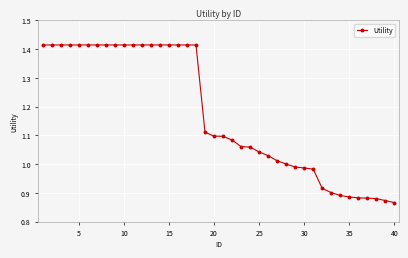

What is the sum of all values?

47.0